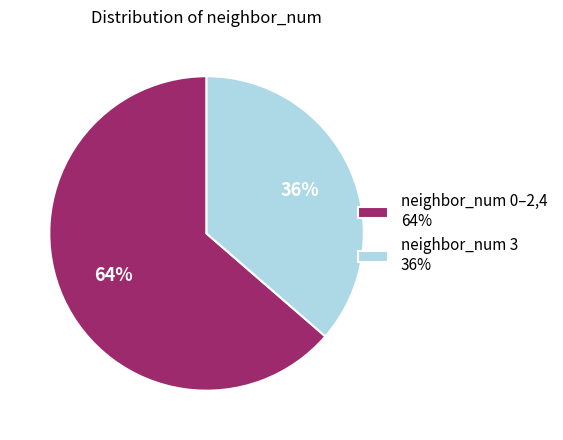

To the nearest percent, what is the average slice percentage?

50%